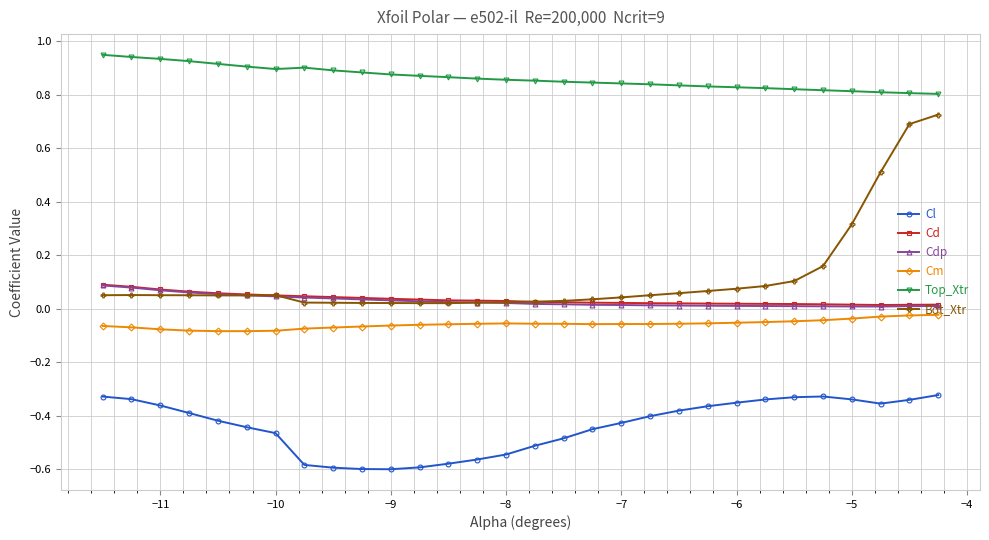

True or false: Cl and Cm cross at least once.

False